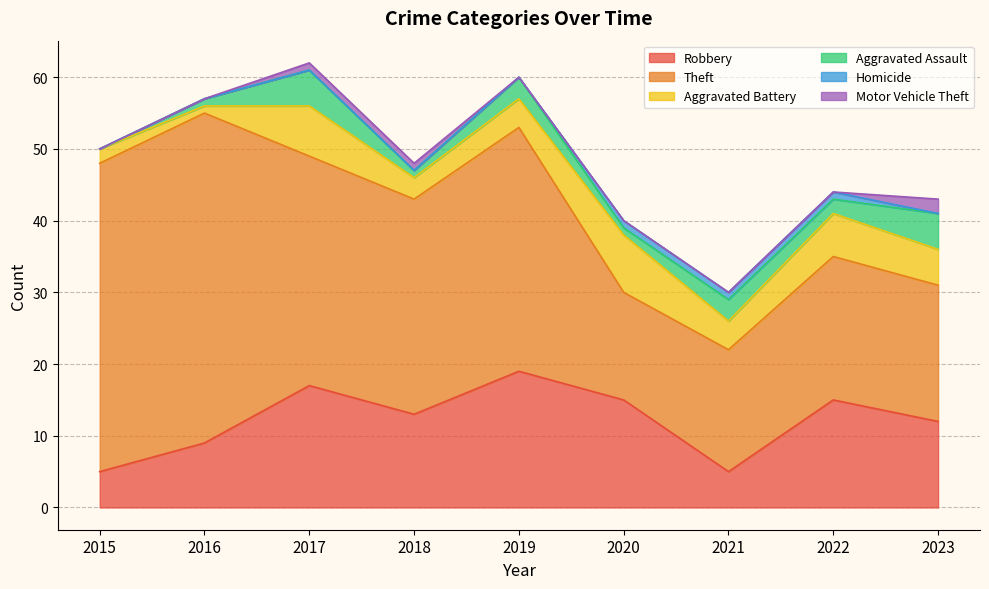

Rank the categories by Aggravated Assault value from highest to lowest.

2017, 2023, 2019, 2021, 2022, 2016, 2018, 2020, 2015